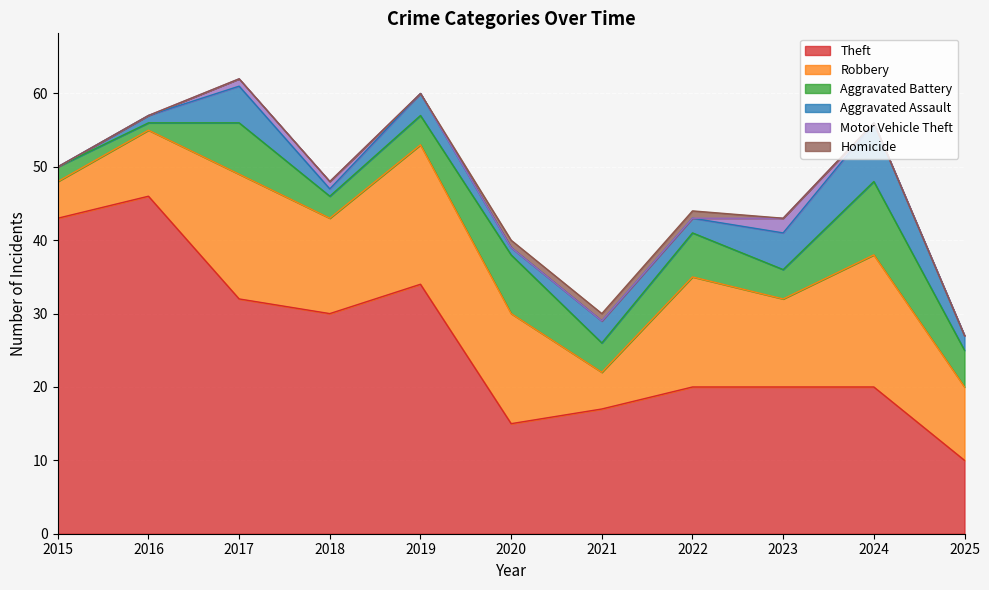

At 2023, list the series in order from largest to smallest.

Theft, Robbery, Aggravated Assault, Aggravated Battery, Motor Vehicle Theft, Homicide